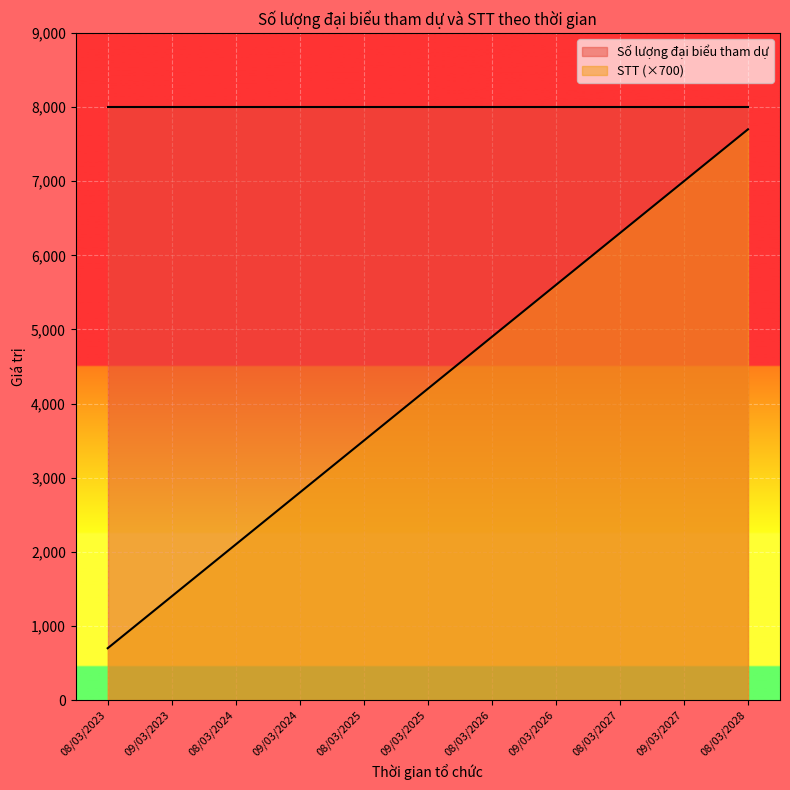

What is the value of the 9th point from the left?

6300